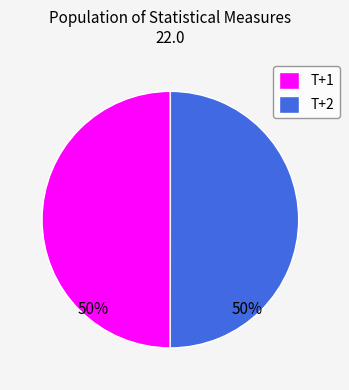

How many segments does this pie chart have?

2